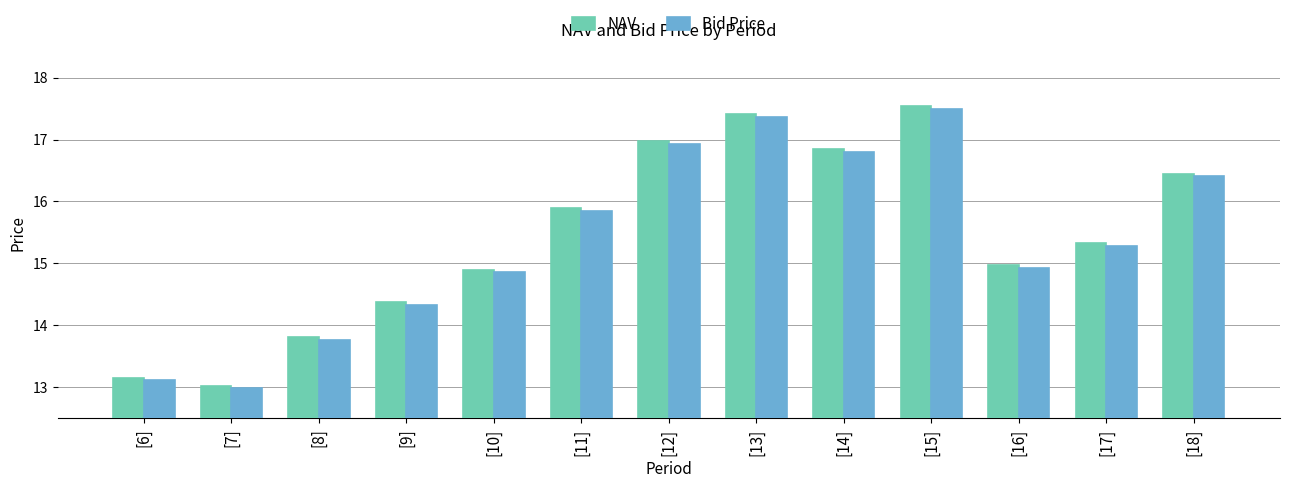

What is the label of the 13th bar from the left?

[18]